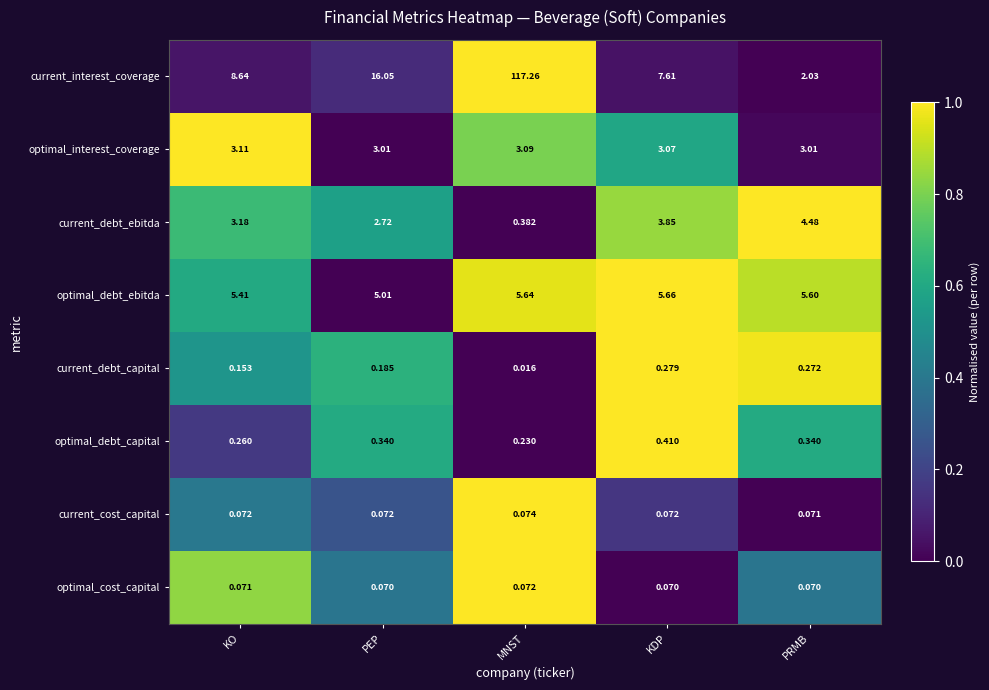

At KDP, list the series in order from largest to smallest.

current_interest_coverage, optimal_debt_ebitda, current_debt_ebitda, optimal_interest_coverage, optimal_debt_capital, current_debt_capital, current_cost_capital, optimal_cost_capital